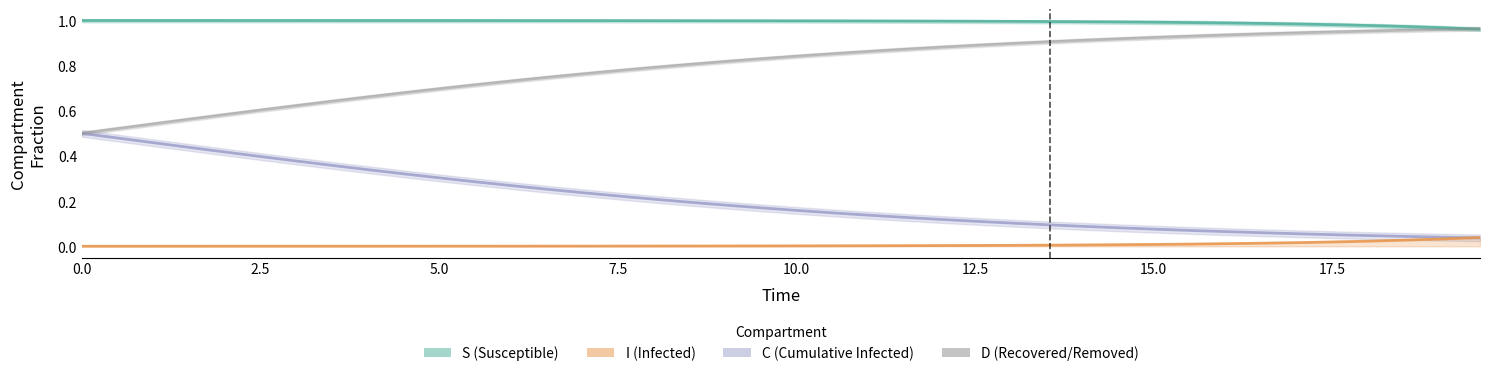

True or false: D has a value of 1.4 at 16.

False